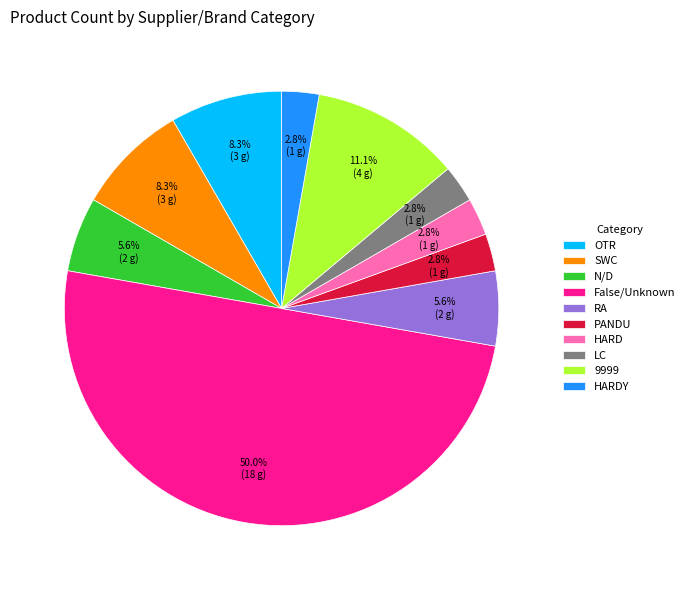

Does SWC account for over 50% of the chart?

No